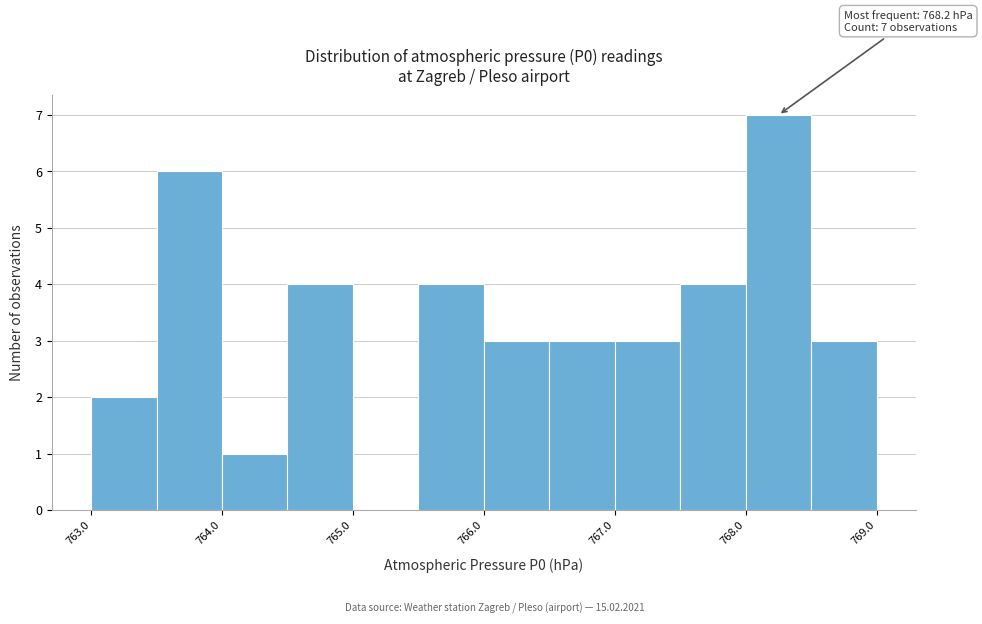

Which range on the x-axis has the tallest bar?

768.0 to 768.5